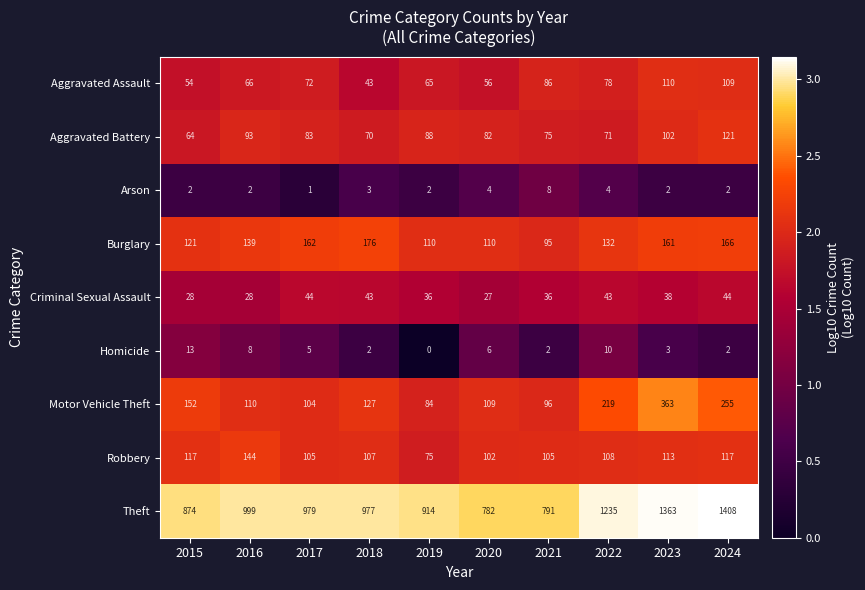

What is the difference between the highest and lowest values at 2019?

914